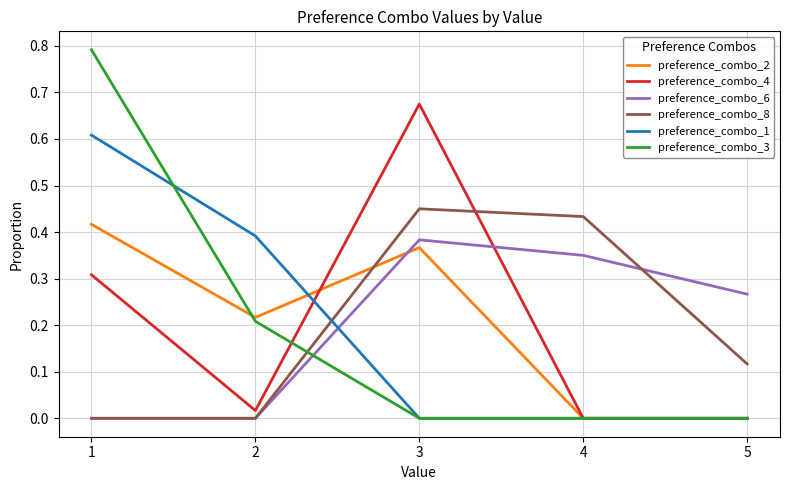

True or false: preference_combo_6 and preference_combo_3 cross at least once.

True